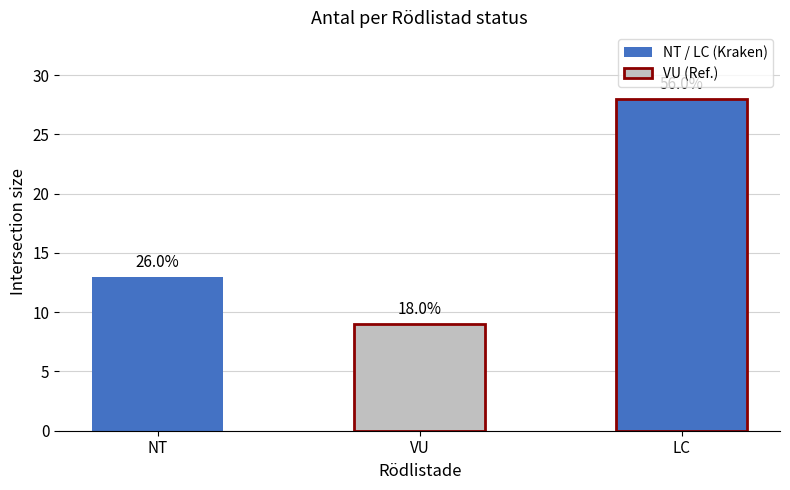

How many bars are there in total?

3